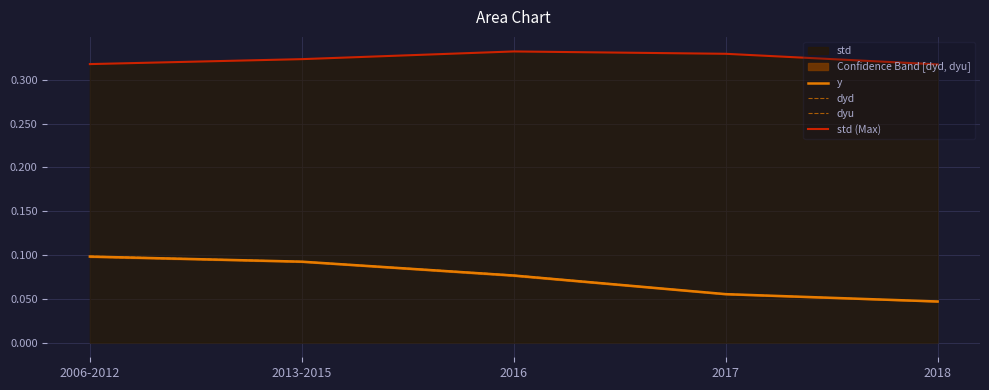

What is the sum of all dyd values?

0.4